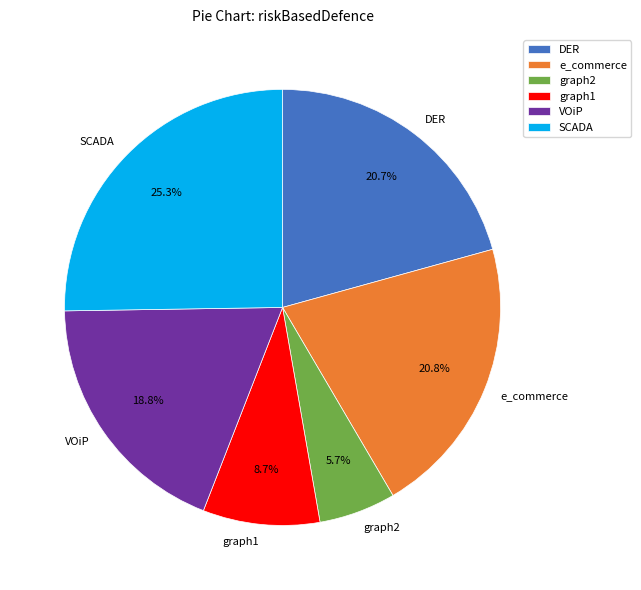

True or false: VOiP accounts for 29% of the total.

False